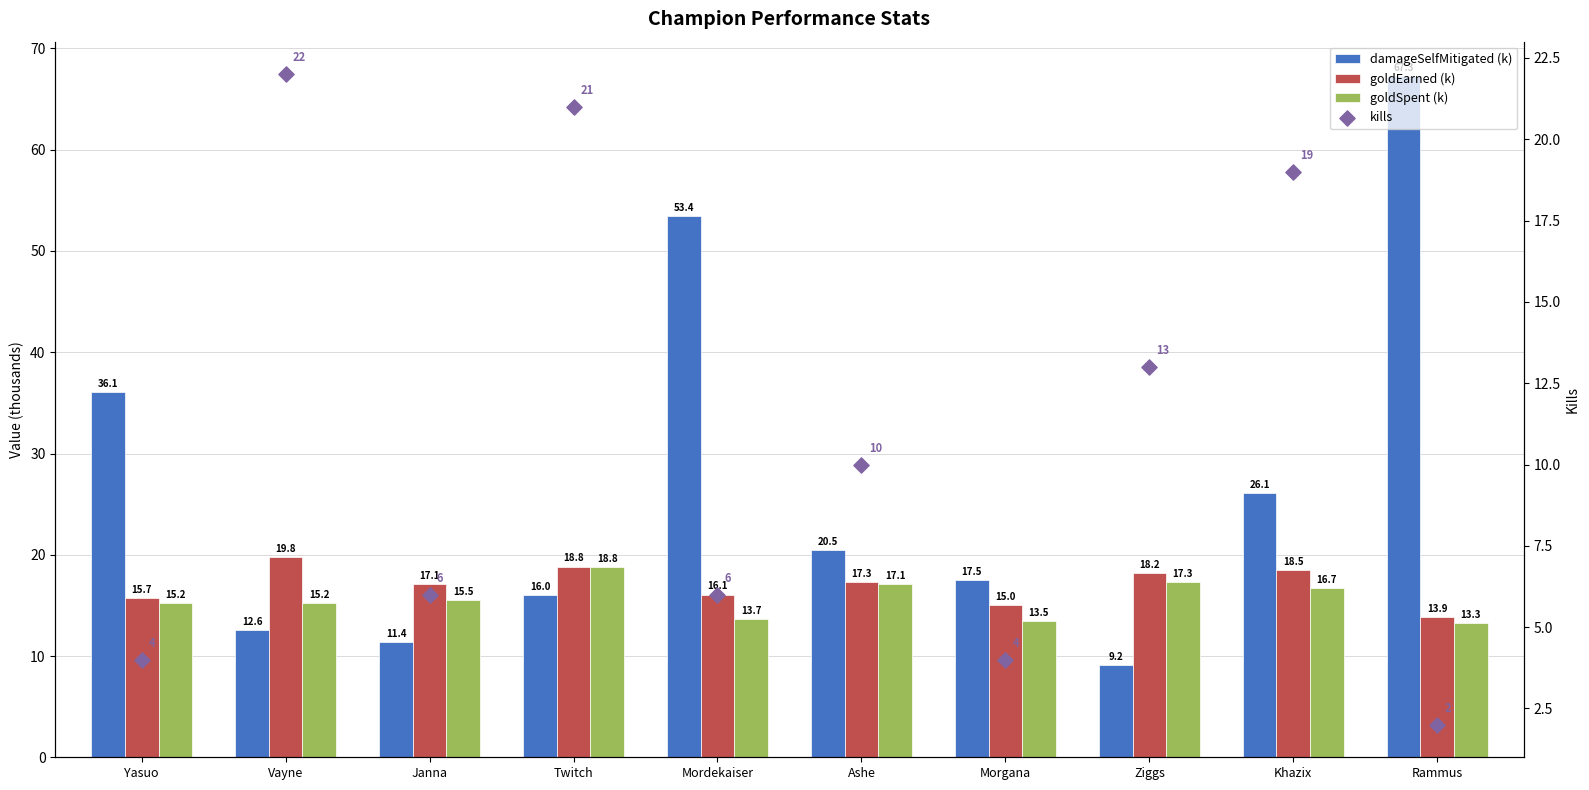

What are all the series names shown in the legend?

damageSelfMitigated (k), goldEarned (k), goldSpent (k), kills